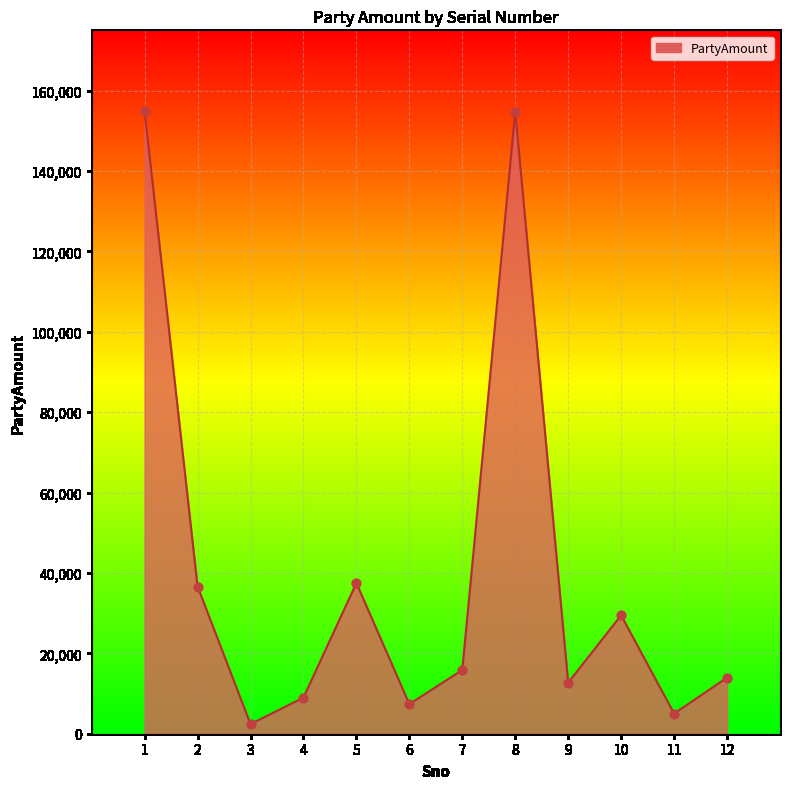

Approximately how many times larger is the value at 1 compared to 9?

12.2